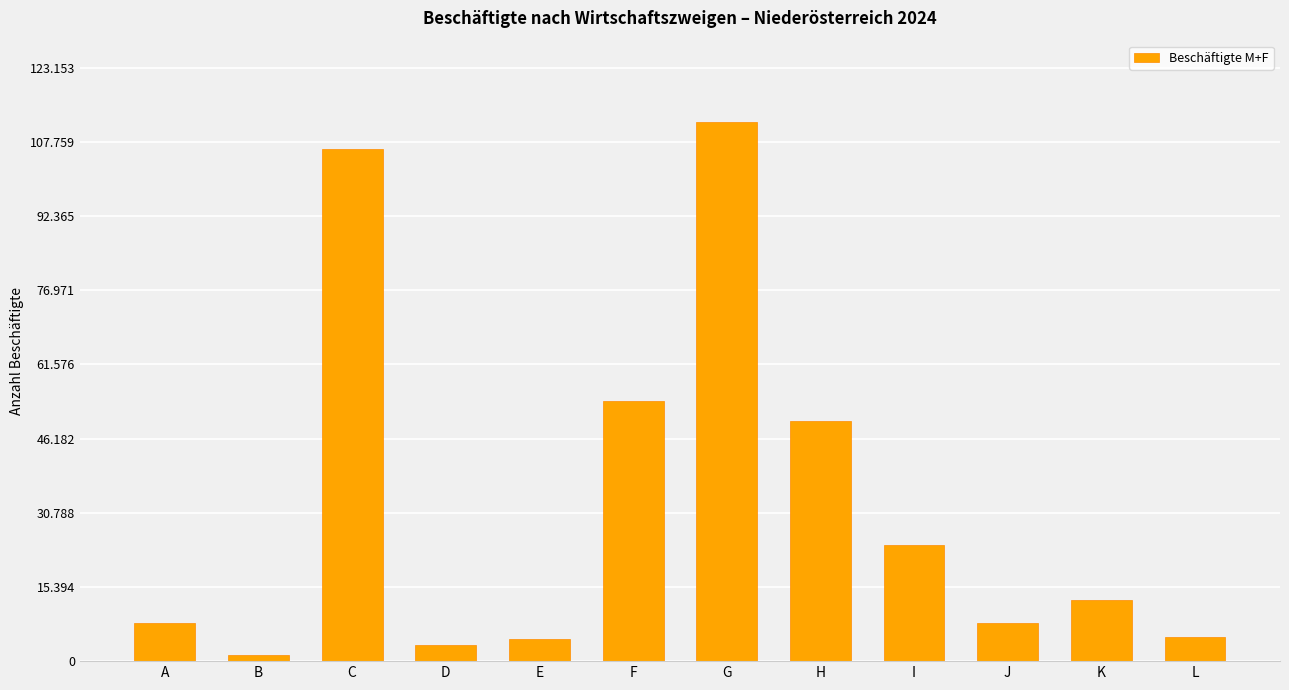

Which has a higher value, I or C?

C